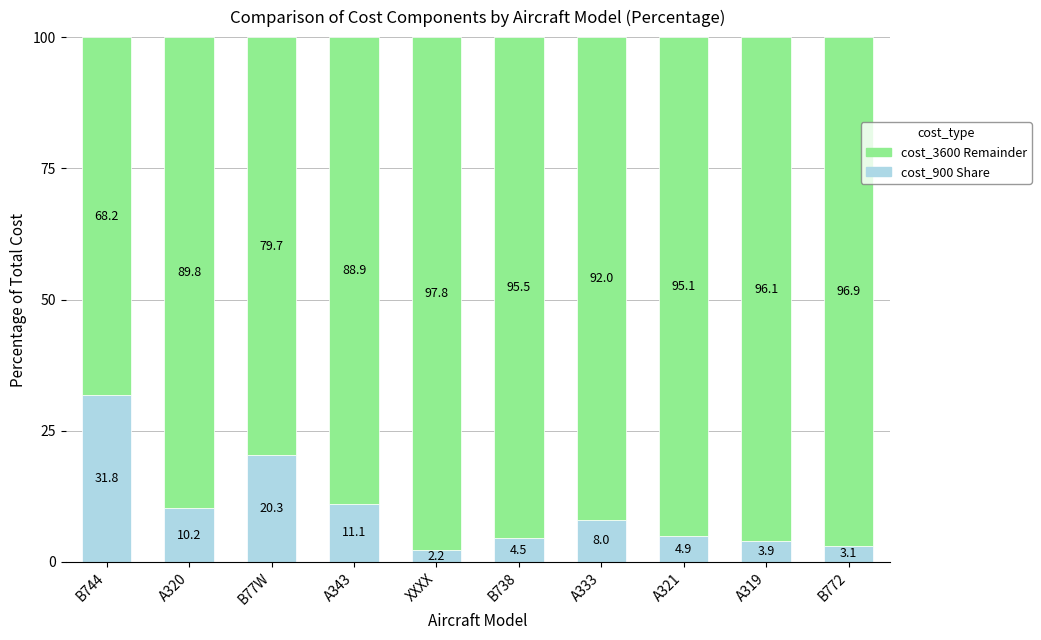

Are the bars horizontal?

No